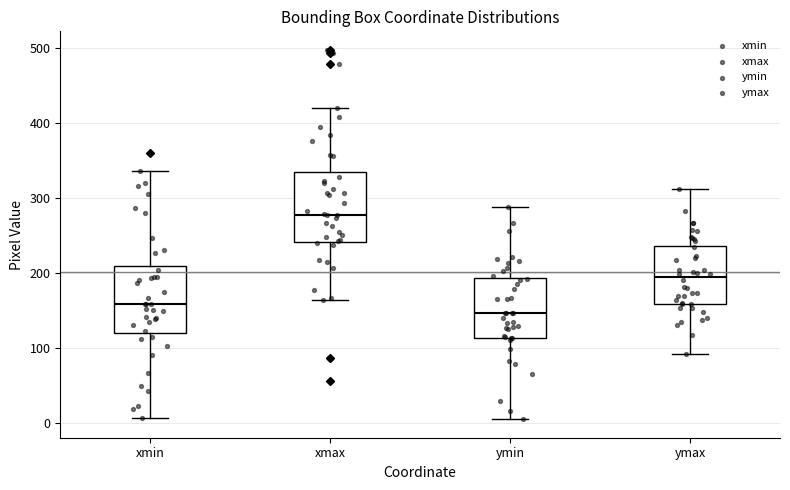

Which box's median line is the highest?

xmax